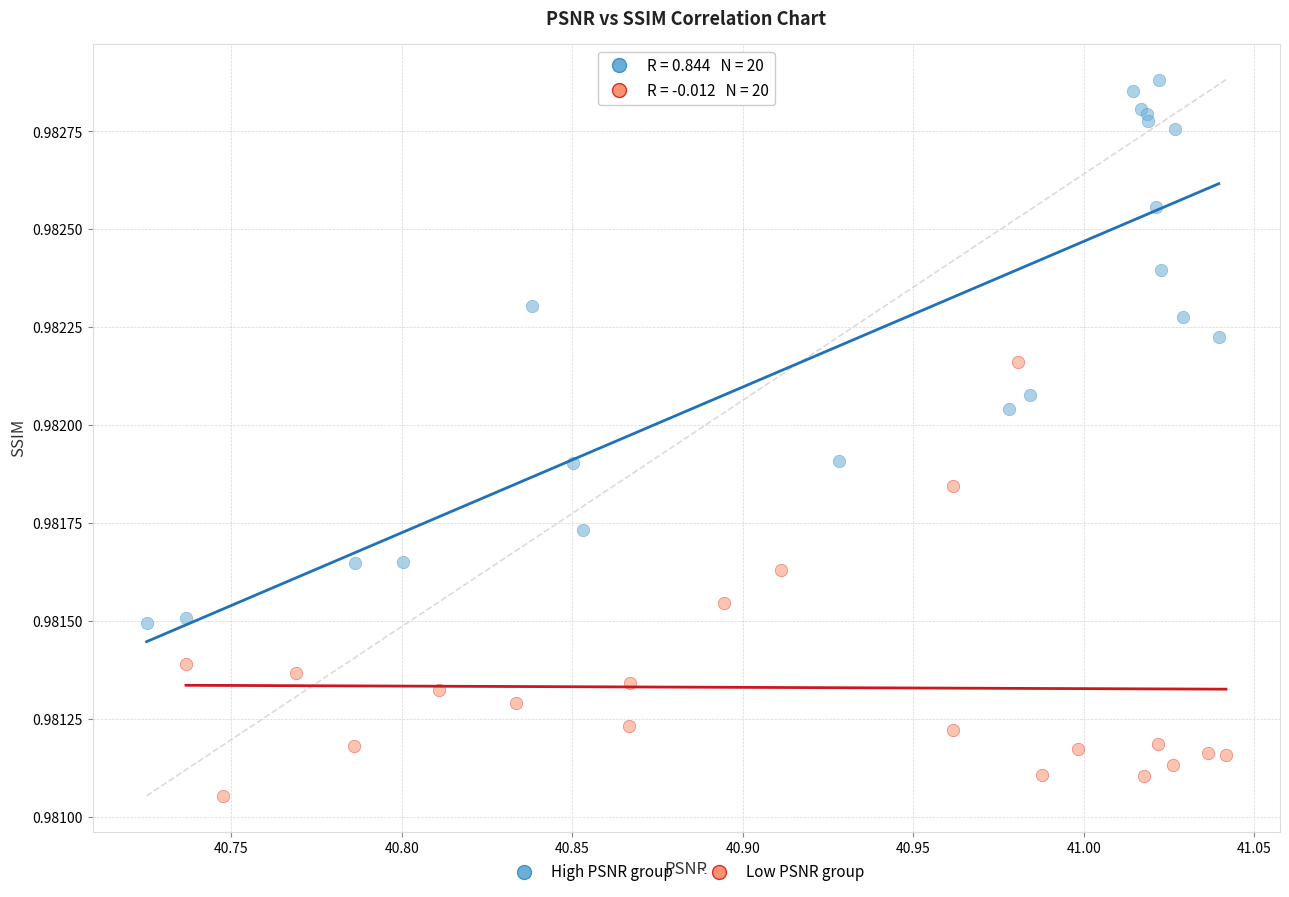

Which series reaches the minimum Y coordinate?

Low PSNR group